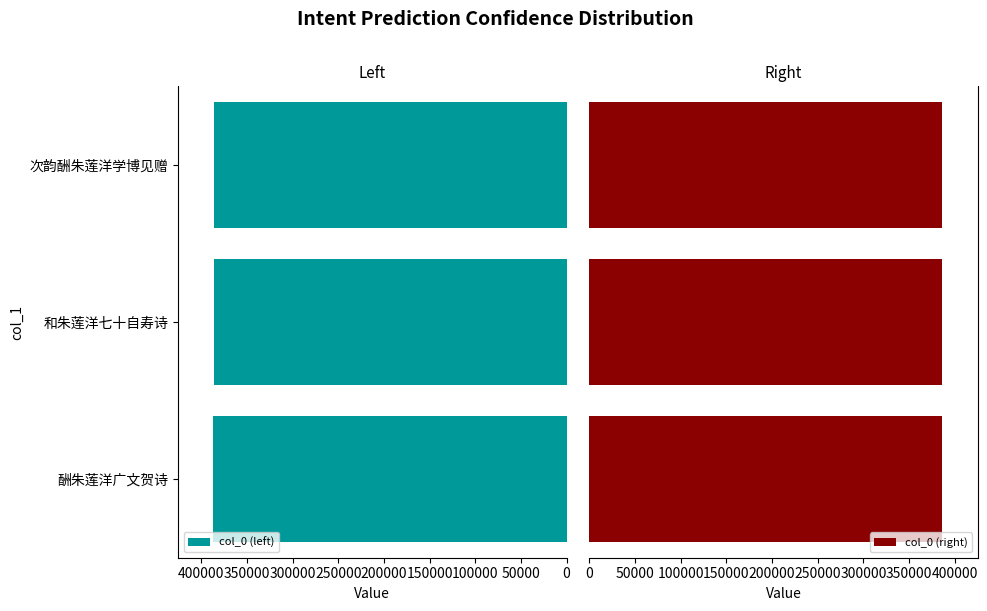

What are all the series names shown in the legend?

col_0 (left), col_0 (right)